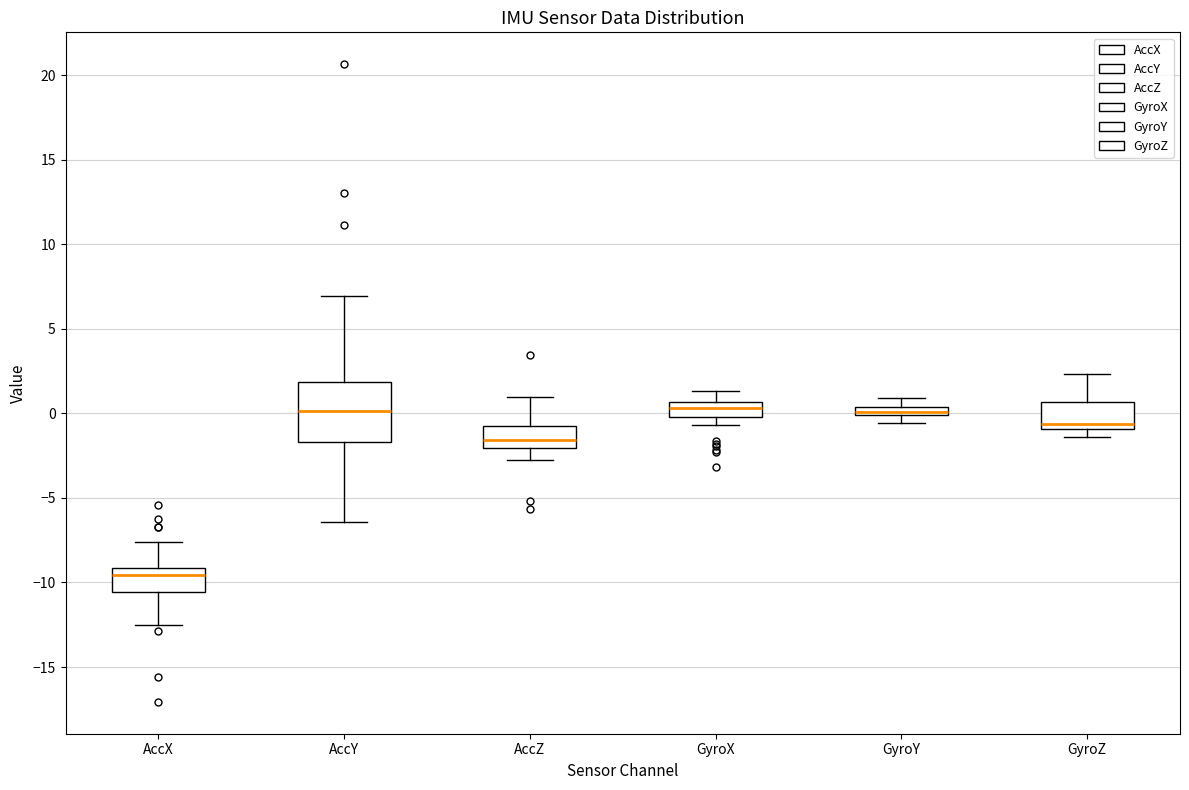

Comparing the boxes themselves (not the whiskers), which one is the tallest?

AccY